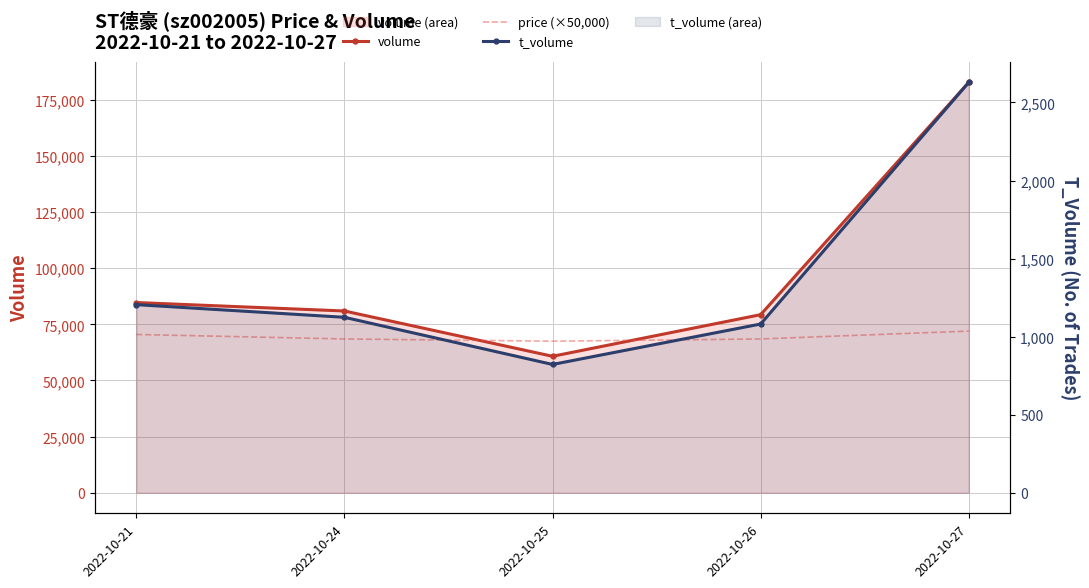

Which category has the lowest value across all series?

2022-10-25